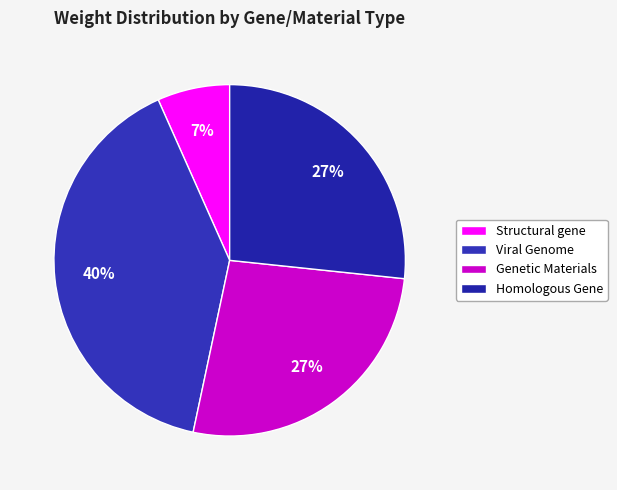

Does Homologous Gene account for over 50% of the chart?

No